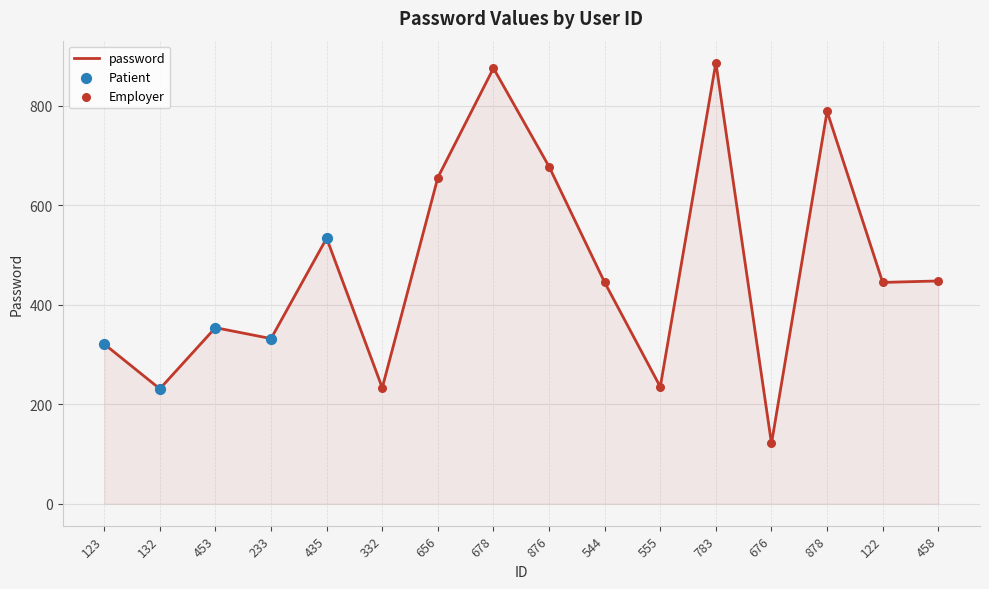

What is the change in value from 435 to 678?

+342